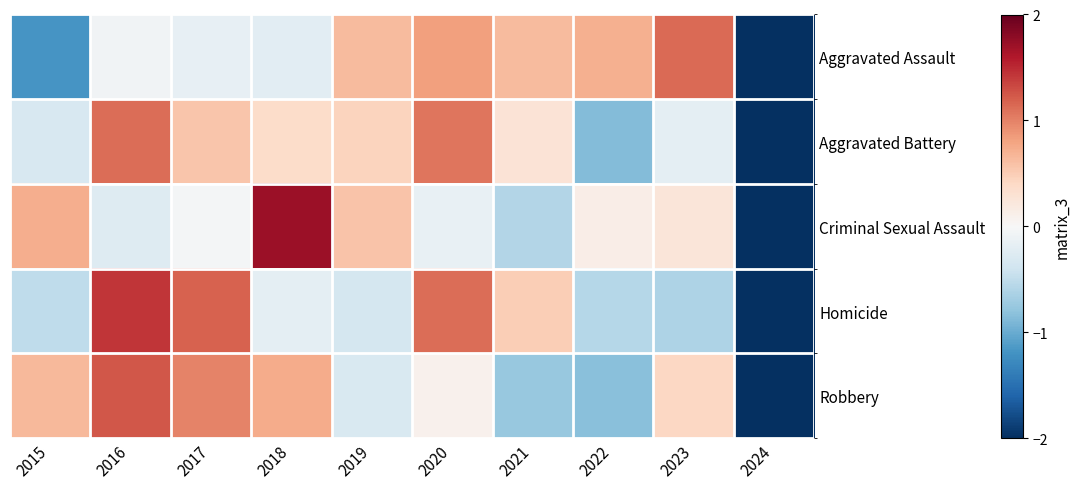

At how many categories does at least one series exceed 0?

9